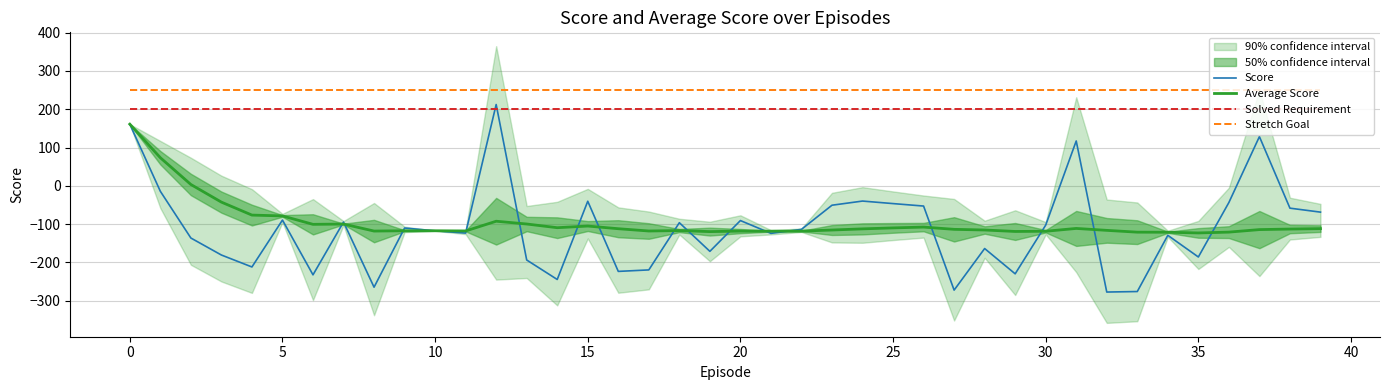

True or false: Average Score and Stretch Goal intersect in this chart.

False